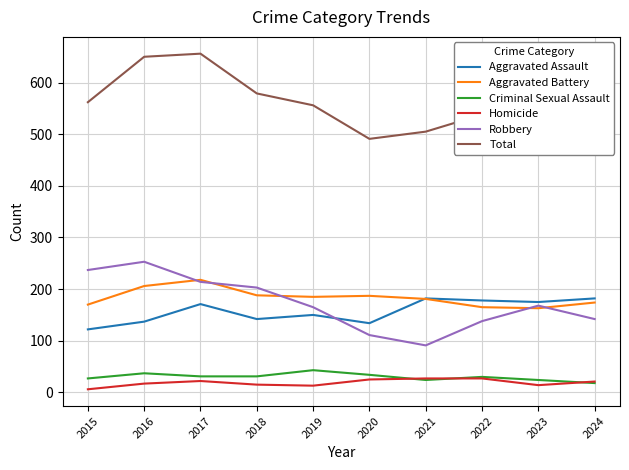

How many interior local peaks does the Aggravated Battery series have?

2